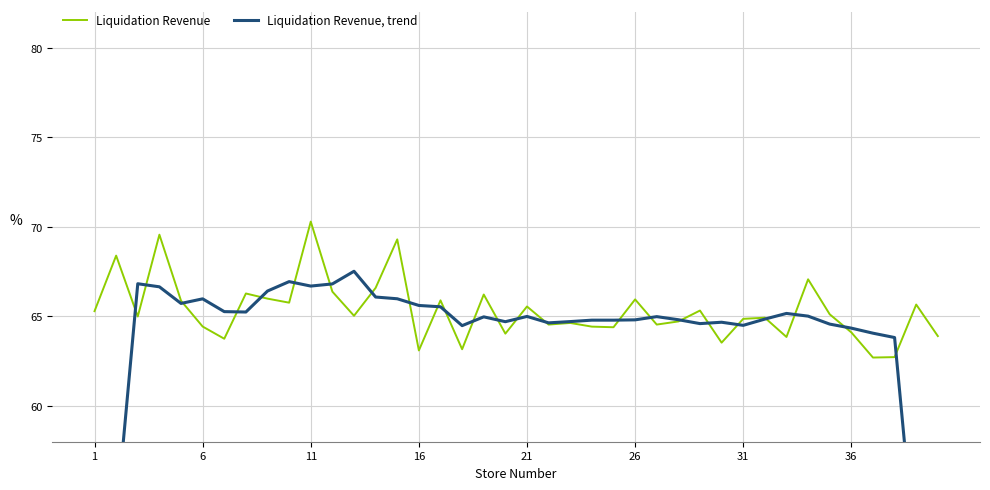

In Liquidation Revenue, trend, how many points are lower than both neighbors (excluding endpoints)?

9